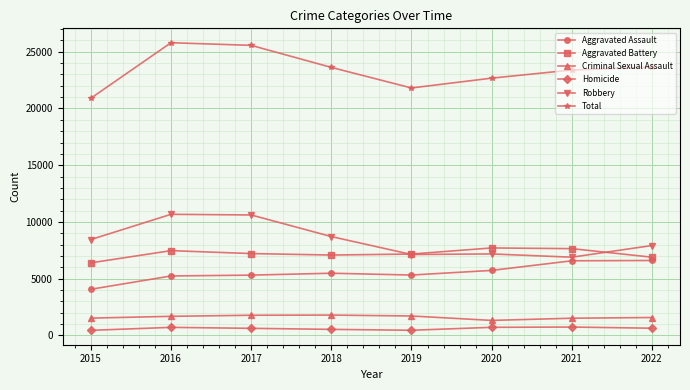

True or false: Total and Criminal Sexual Assault cross at least once.

False